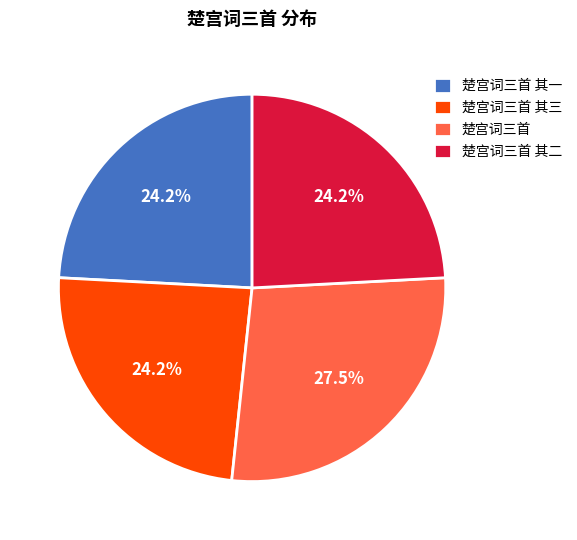

Is the sum of 楚宫词三首 其一 and 楚宫词三首 greater than half?

Yes